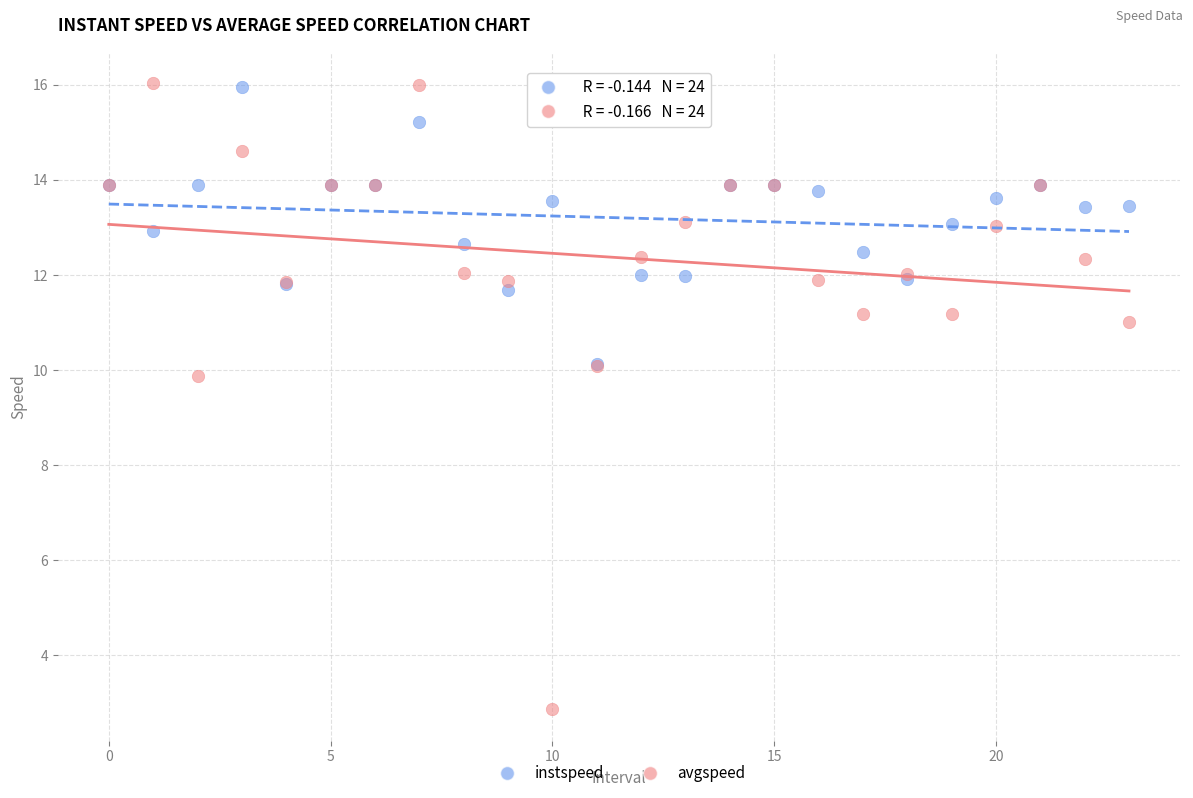

In the avgspeed series, what Y value is closest to 9?

9.9